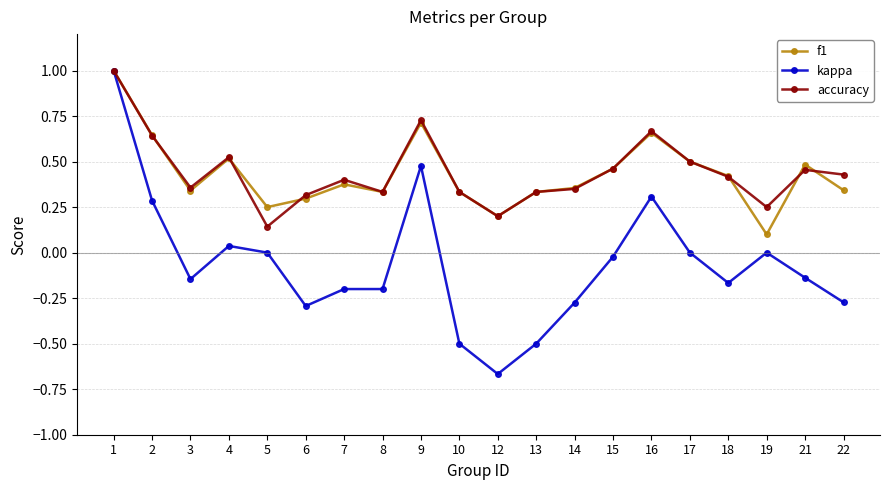

The value of f1 at 5 is 0.4. True or false?

False